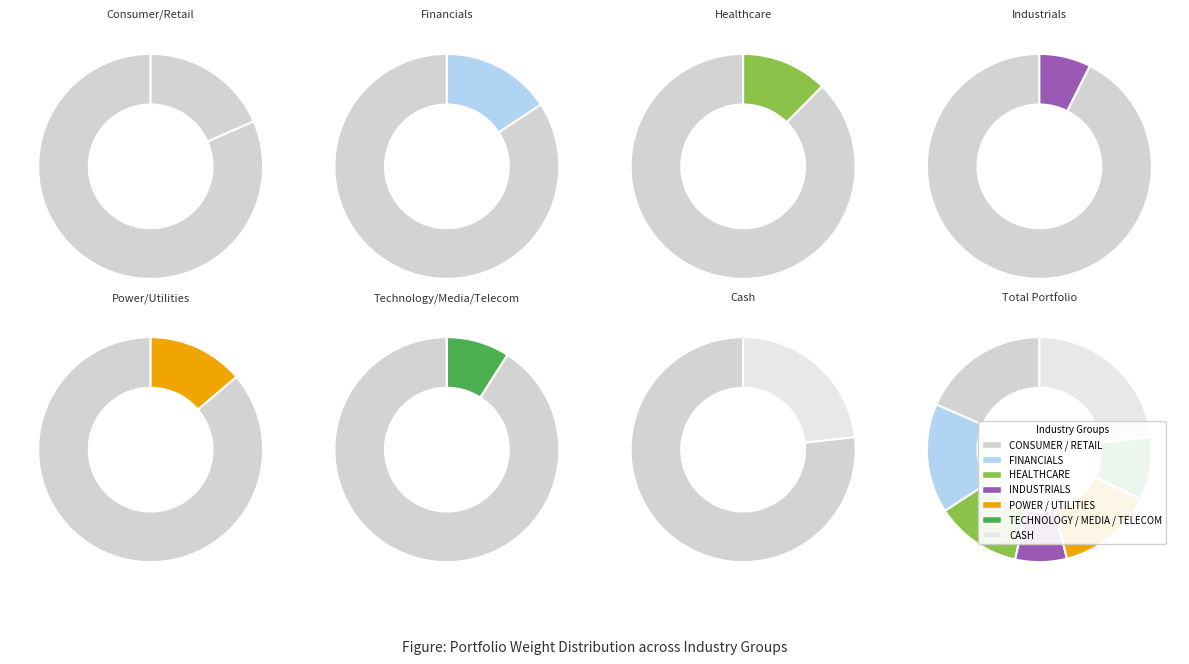

To the nearest percent, what portion does CASH represent?

23%